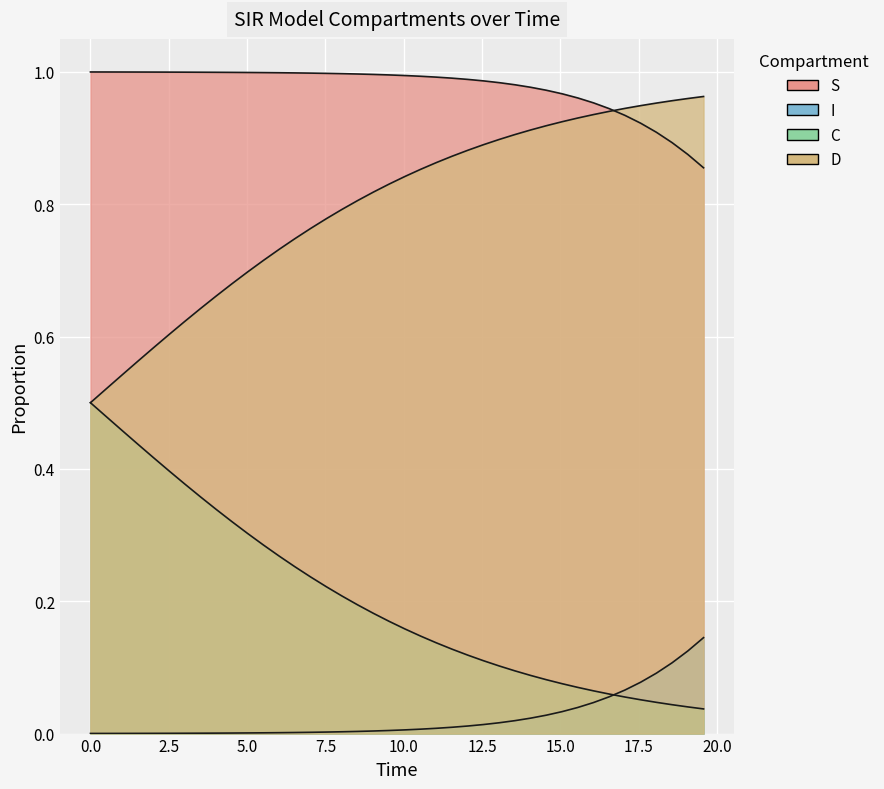

True or false: I and S intersect in this chart.

False